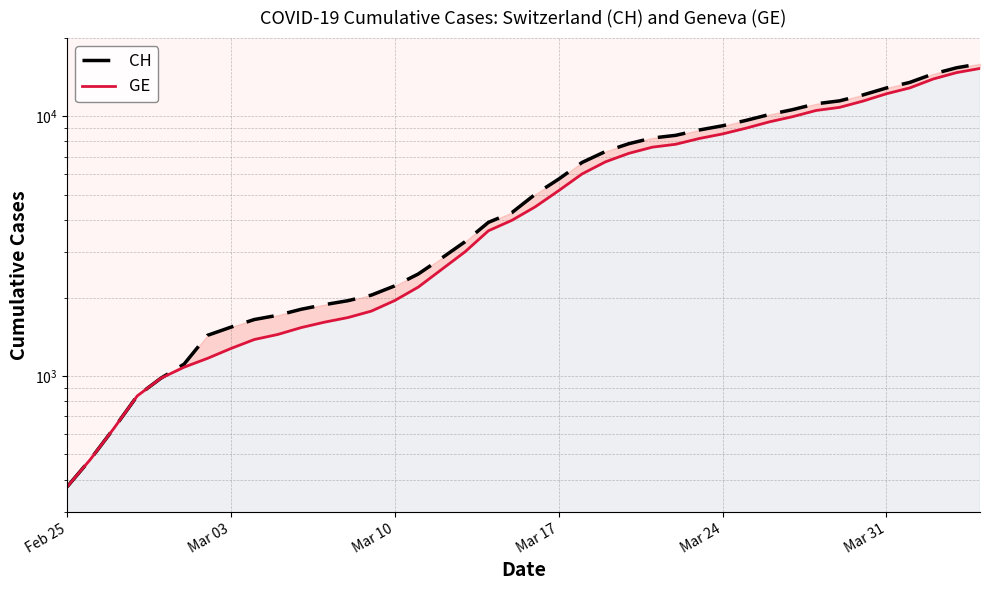

What is the difference between the second highest and second lowest values in the CH series?

14896